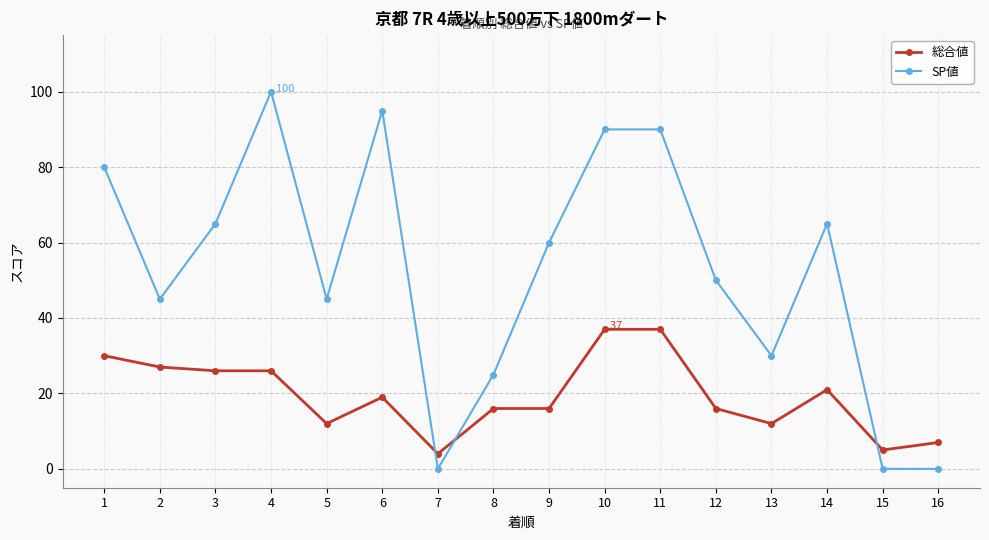

How many values in the SP値 series are below 60?

8